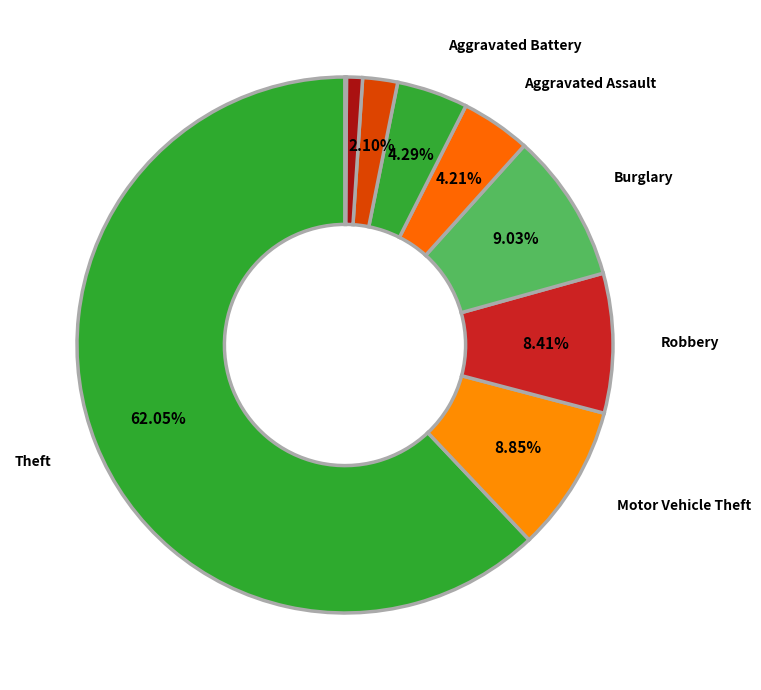

Is there a majority slice in this chart?

Yes